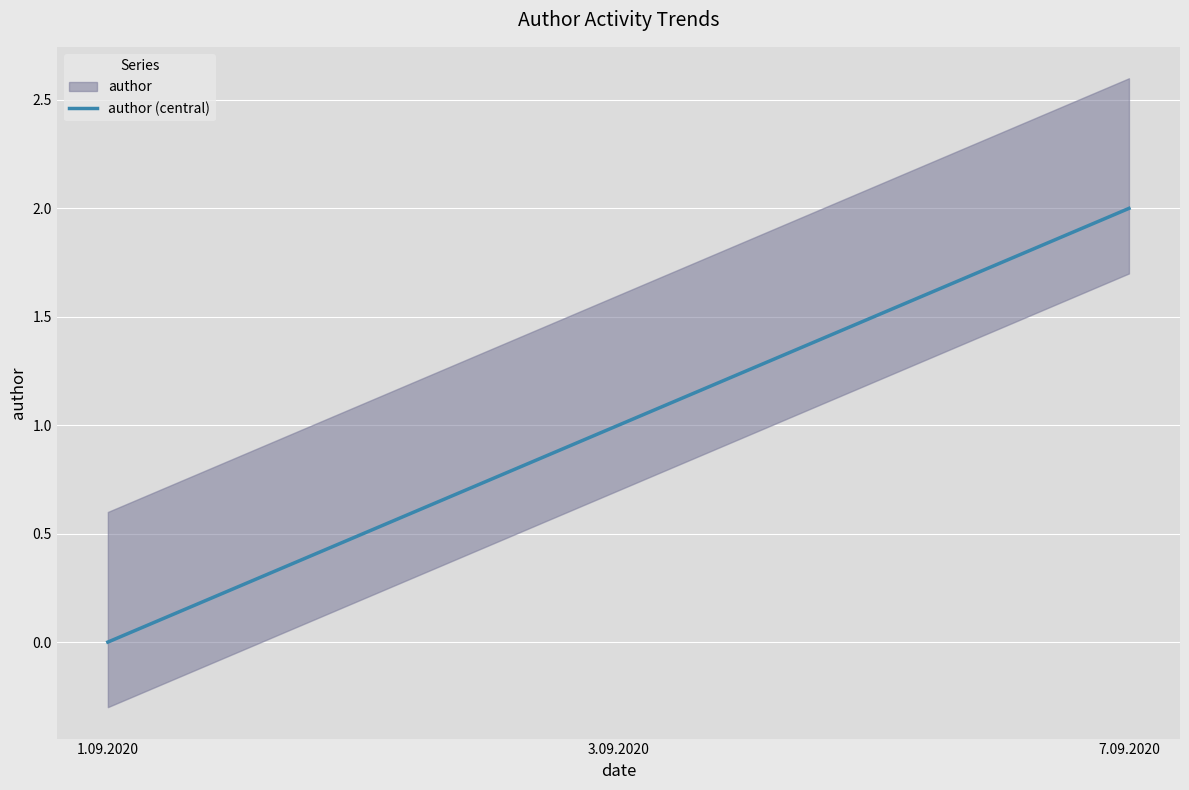

Reading left to right, what are all the values shown in this chart?

1.09.2020=0	3.09.2020=1	7.09.2020=2